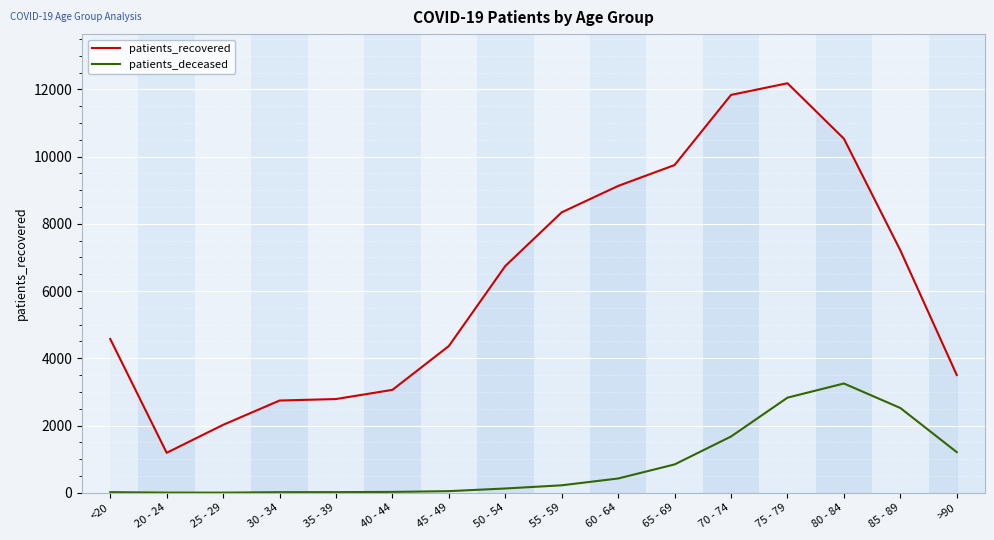

What is the lowest value of the patients_recovered series?

1188